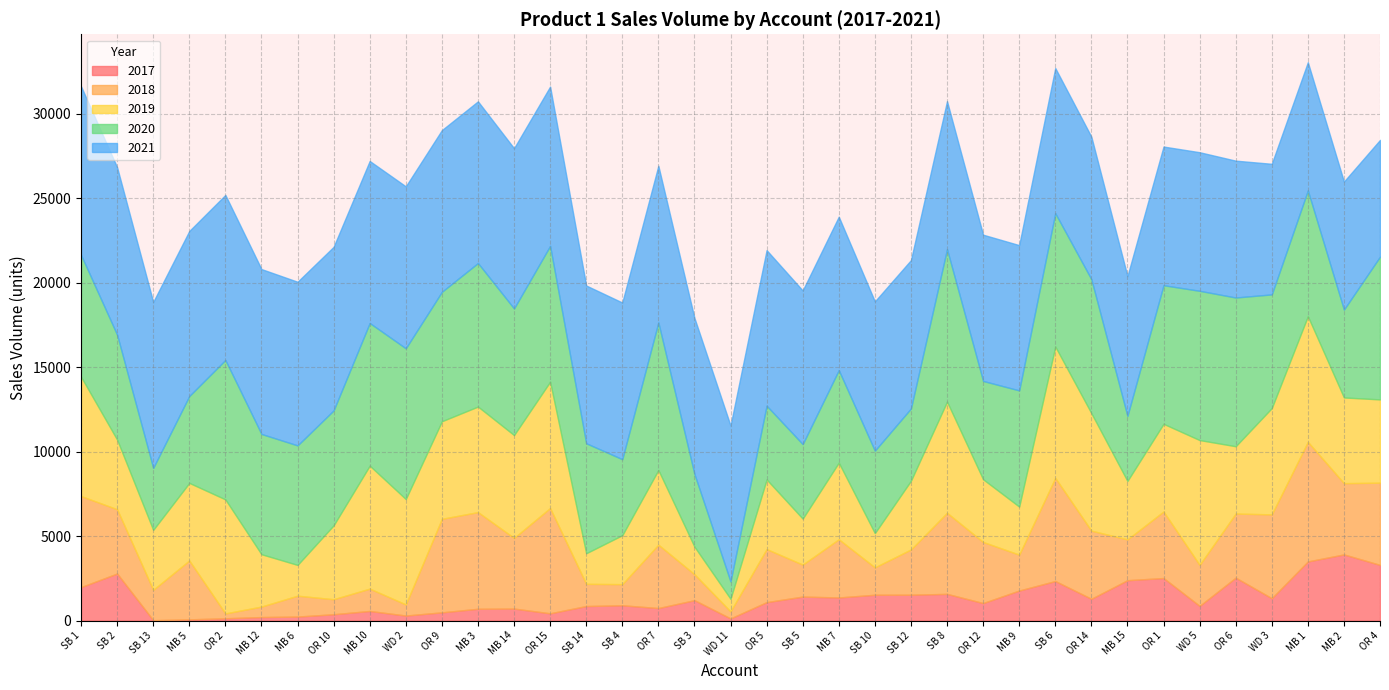

What is the approximate value of 2018 at MB 12?

621